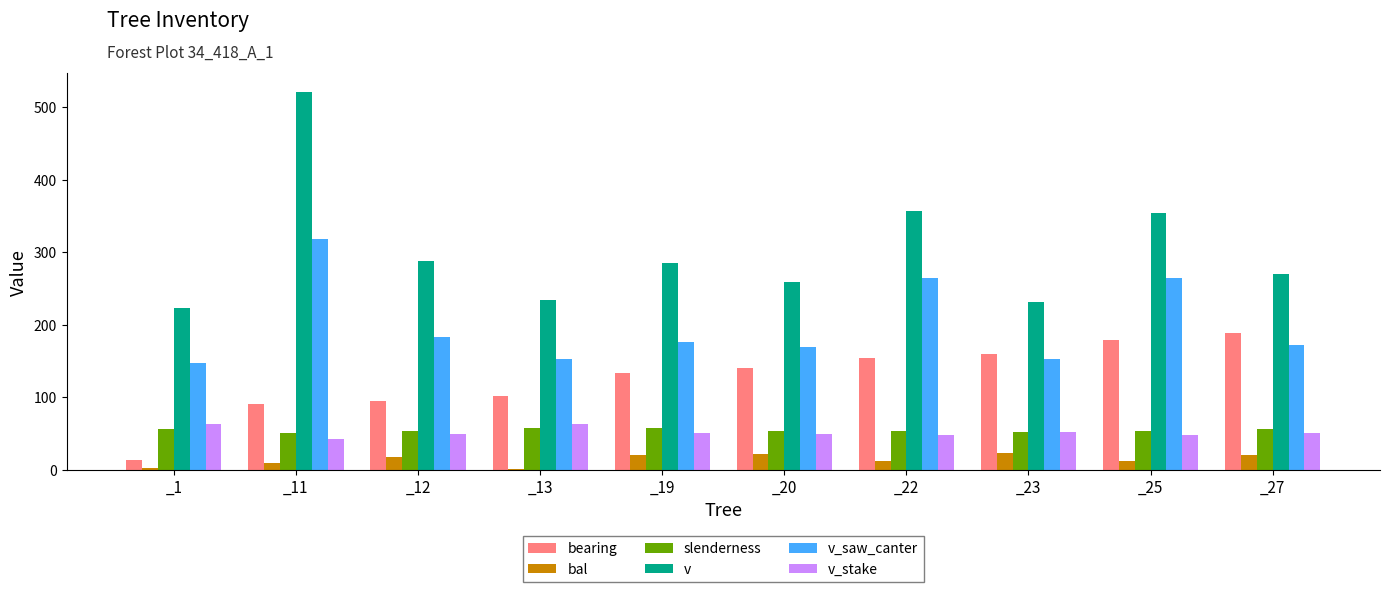

Which series has the largest total across all categories?

v